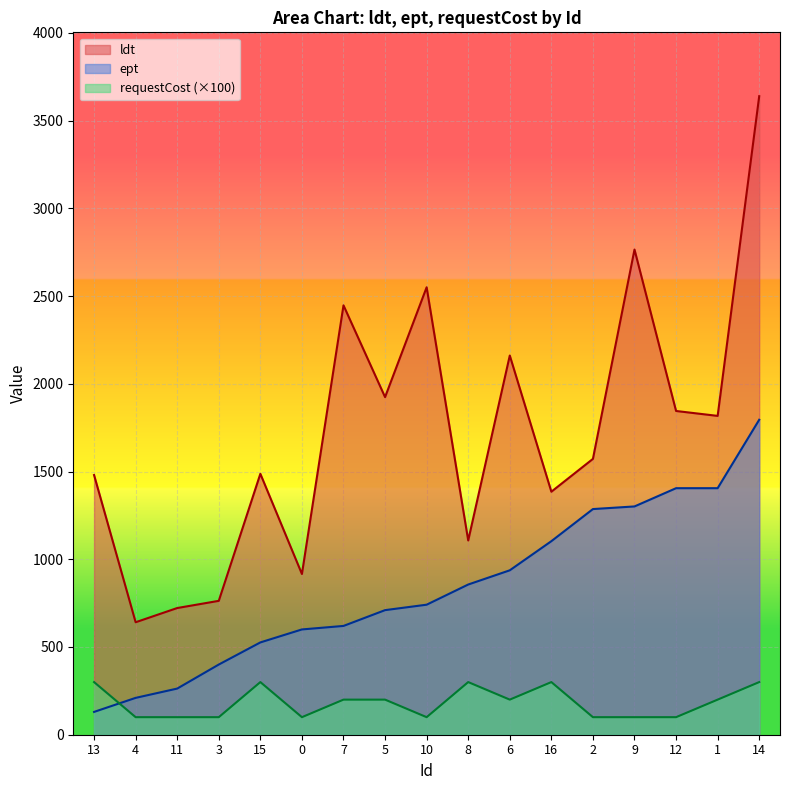

True or false: ept and ldt intersect in this chart.

False